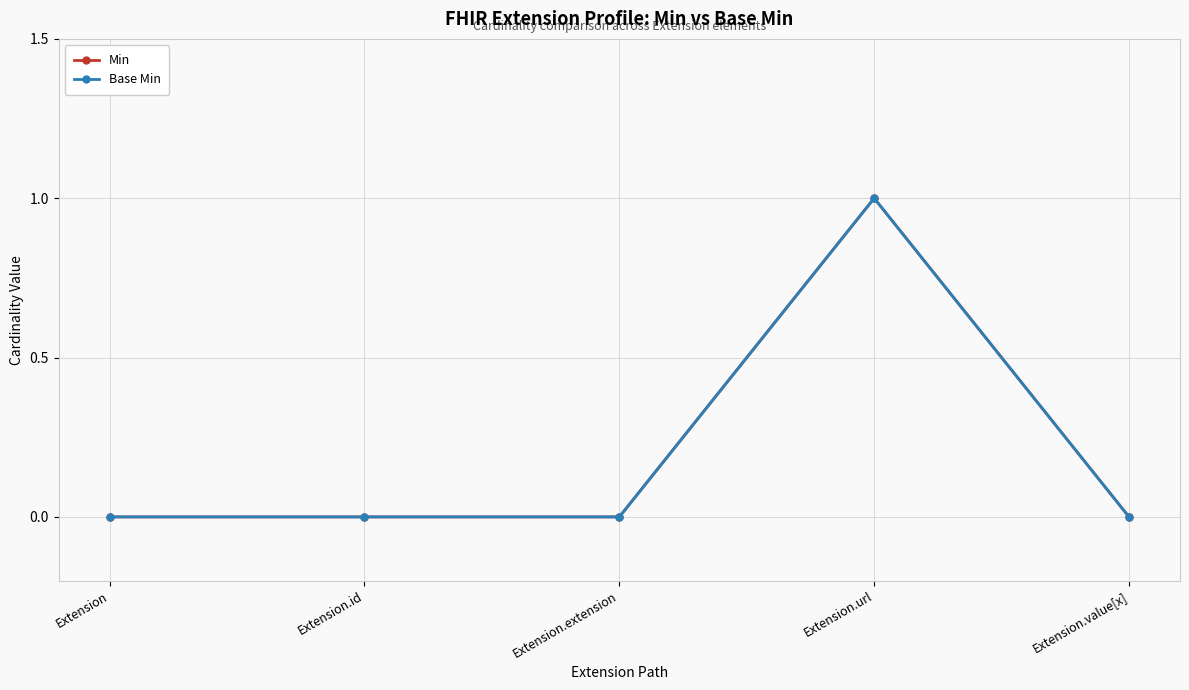

What position from the right is Extension.id?

4